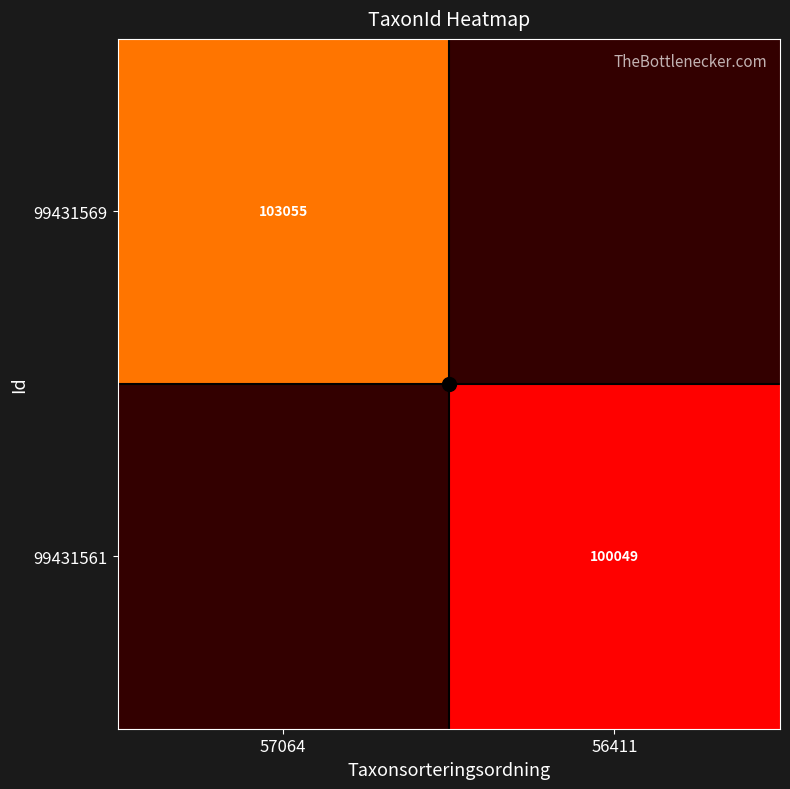

List the labels in order of 99431569 value, largest first.

57064, 56411